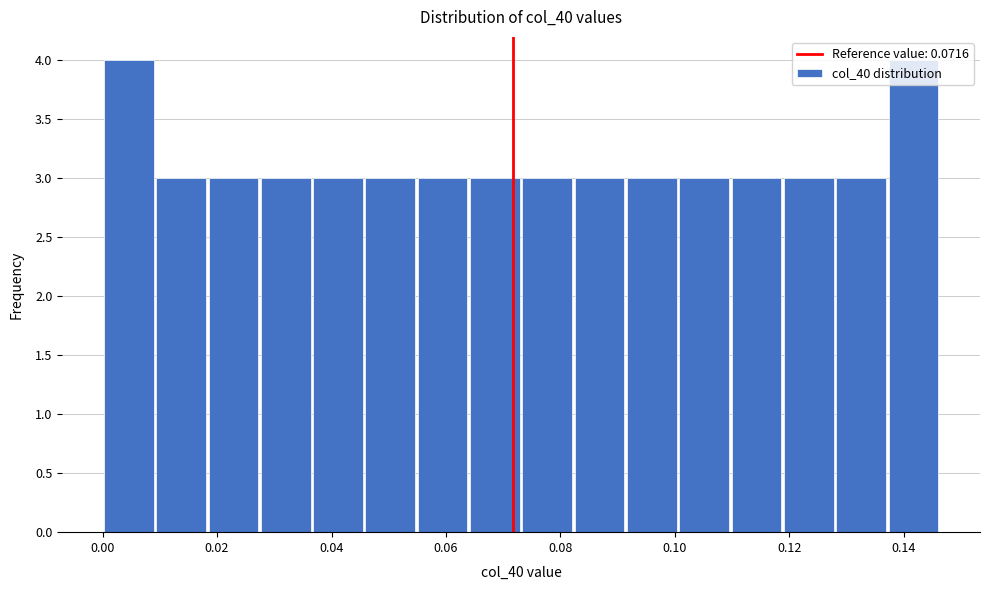

Reading left to right, list every bar in this chart as the range it spans on the x-axis followed by its height. Neither the bar edges nor the heights are printed on the chart, so give them approximately, as read against the axes.

0.000 to 0.010: 4
0.010 to 0.018: 3
0.018 to 0.028: 3
0.028 to 0.036: 3
0.036 to 0.046: 3
0.046 to 0.054: 3
0.054 to 0.064: 3
0.064 to 0.074: 3
0.074 to 0.082: 3
0.082 to 0.092: 3
0.092 to 0.100: 3
0.100 to 0.110: 3
0.110 to 0.118: 3
0.118 to 0.128: 3
0.128 to 0.138: 3
0.138 to 0.146: 4